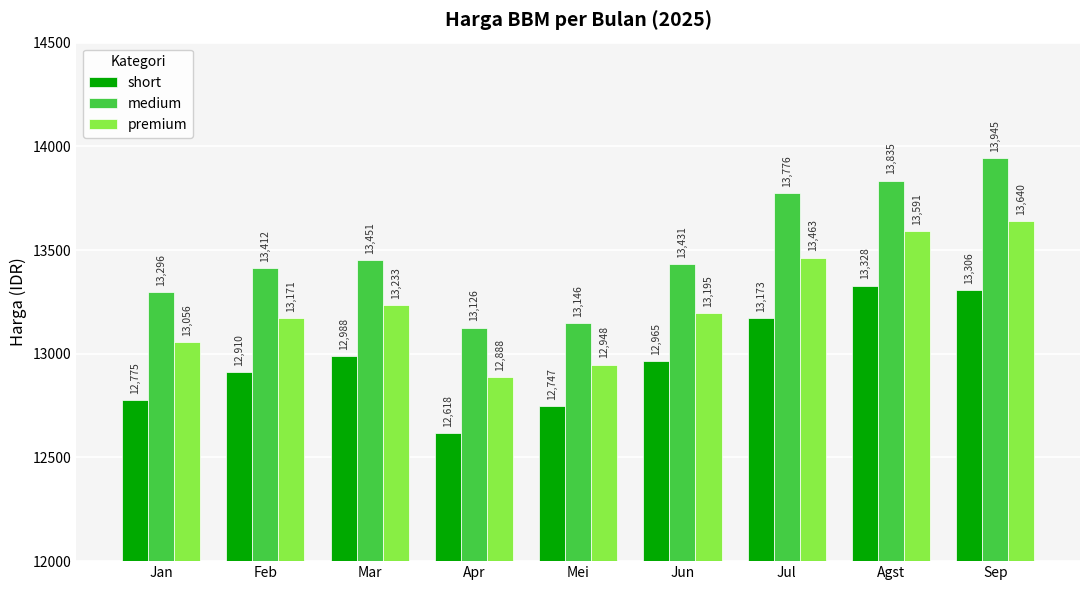

Is the value of short at Jan greater than the value of premium at Jul?

No